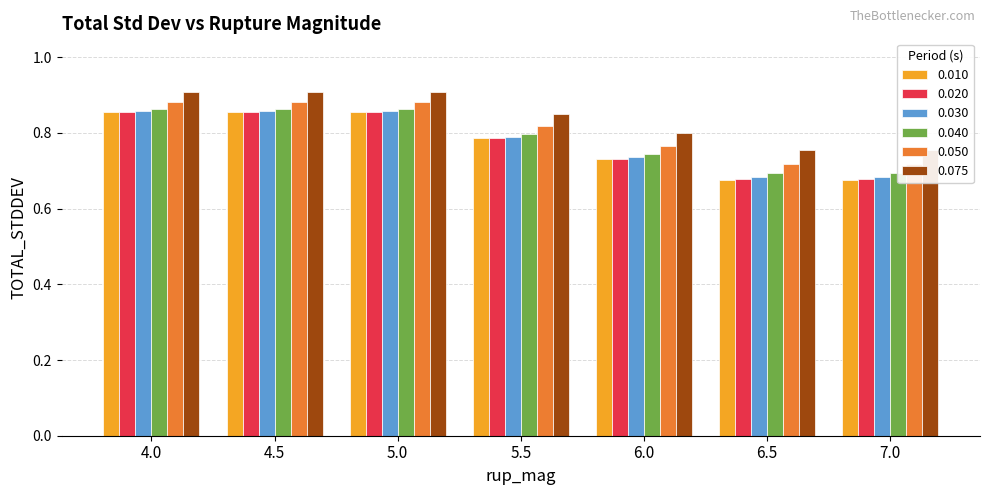

At 6.5, list the series in order from smallest to largest.

0.010, 0.020, 0.030, 0.040, 0.050, 0.075